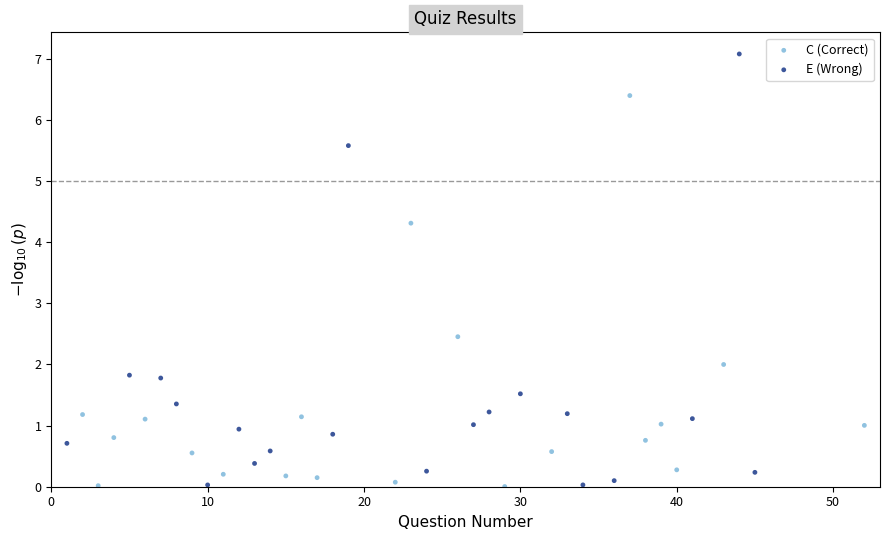

Which series has the largest Y range (max minus min)?

E (Wrong)